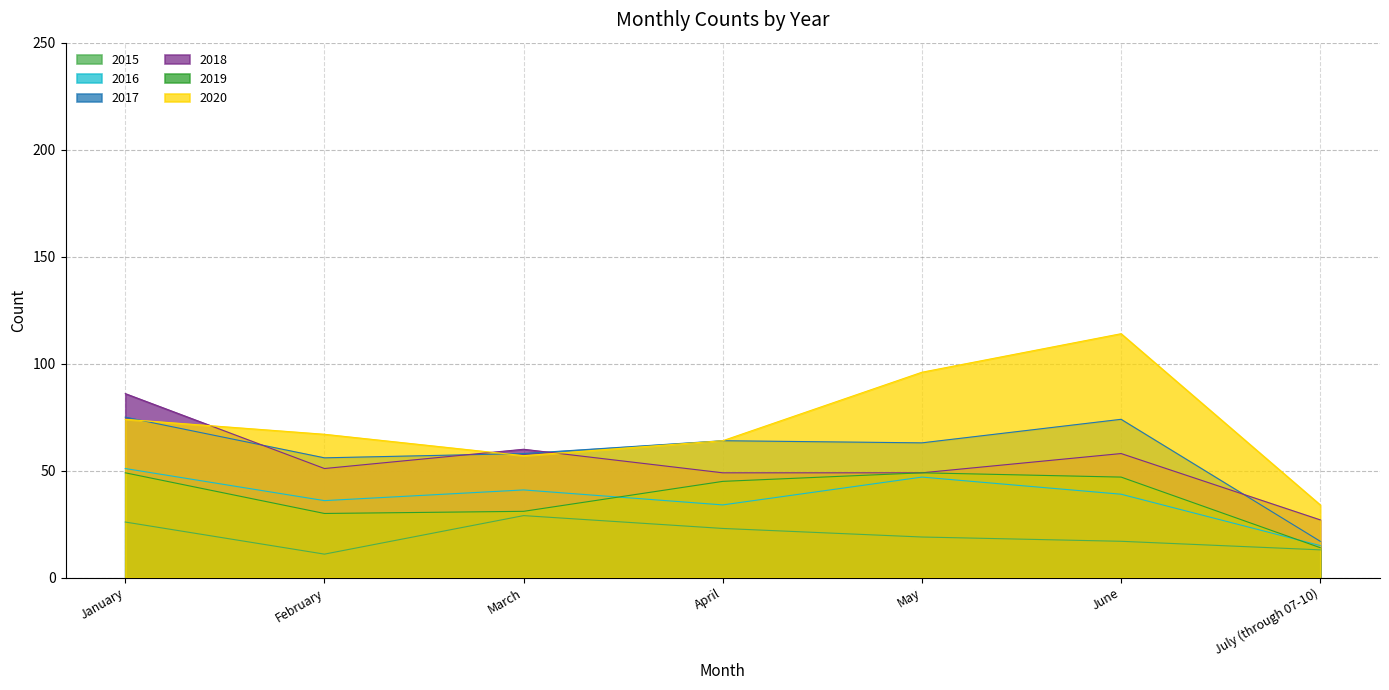

True or false: 2018 has a value of 144 at January.

False